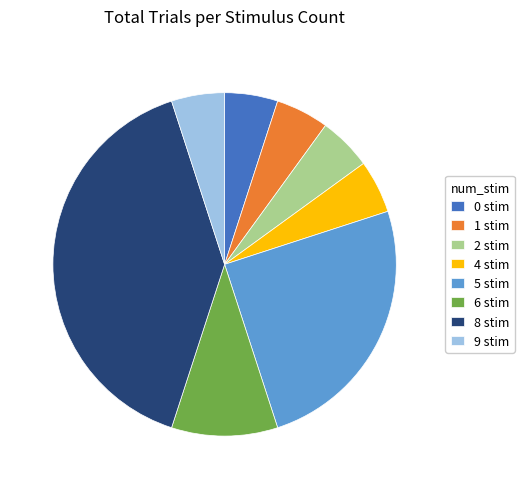

The 8 stim slice represents 50% of the pie. True or false?

False